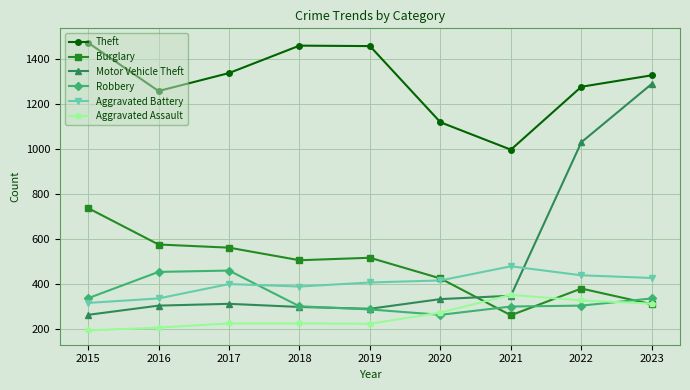

The Aggravated Assault series shows 313 at 2023. True or false?

True